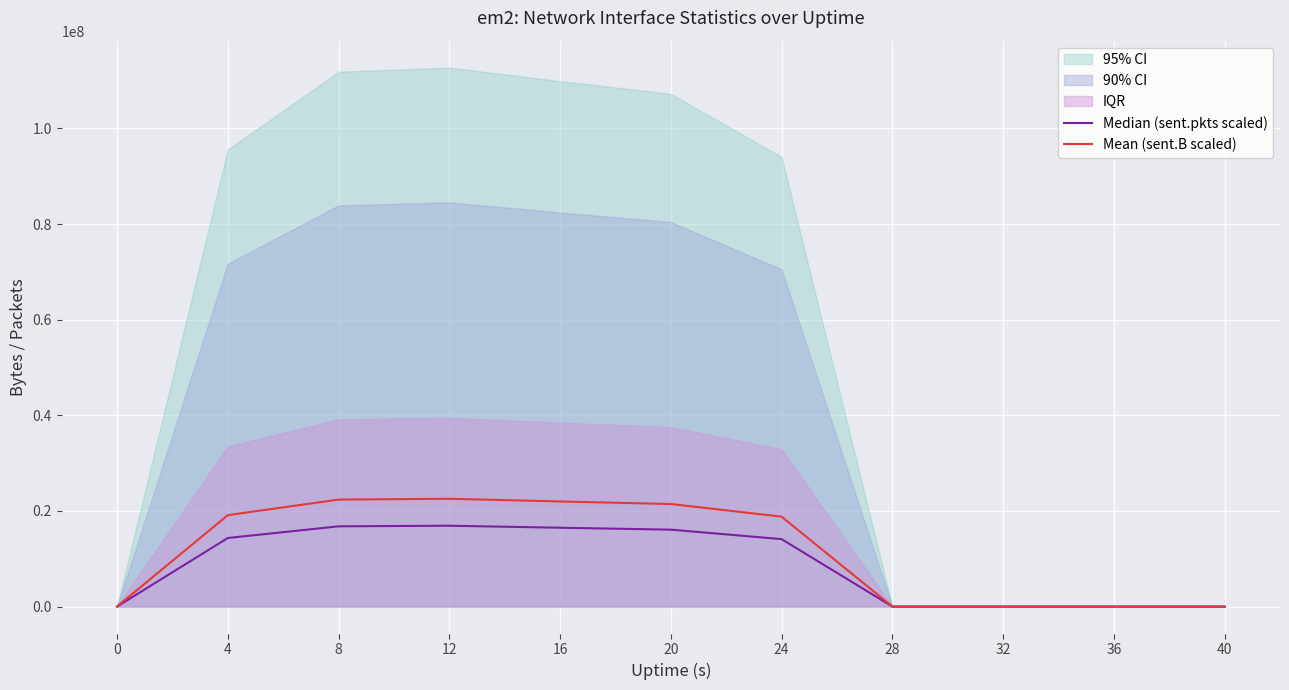

True or false: Median (sent.pkts scaled) and Mean (sent.B scaled) intersect in this chart.

False